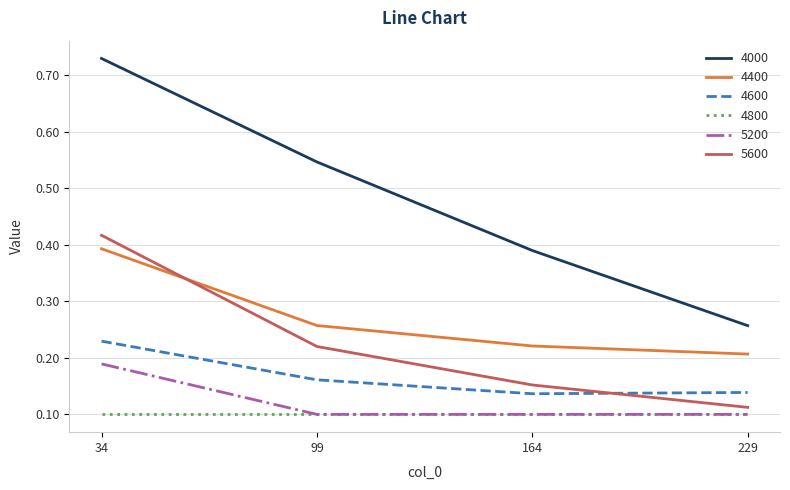

How many 5600 values are between 0 and 1?

4